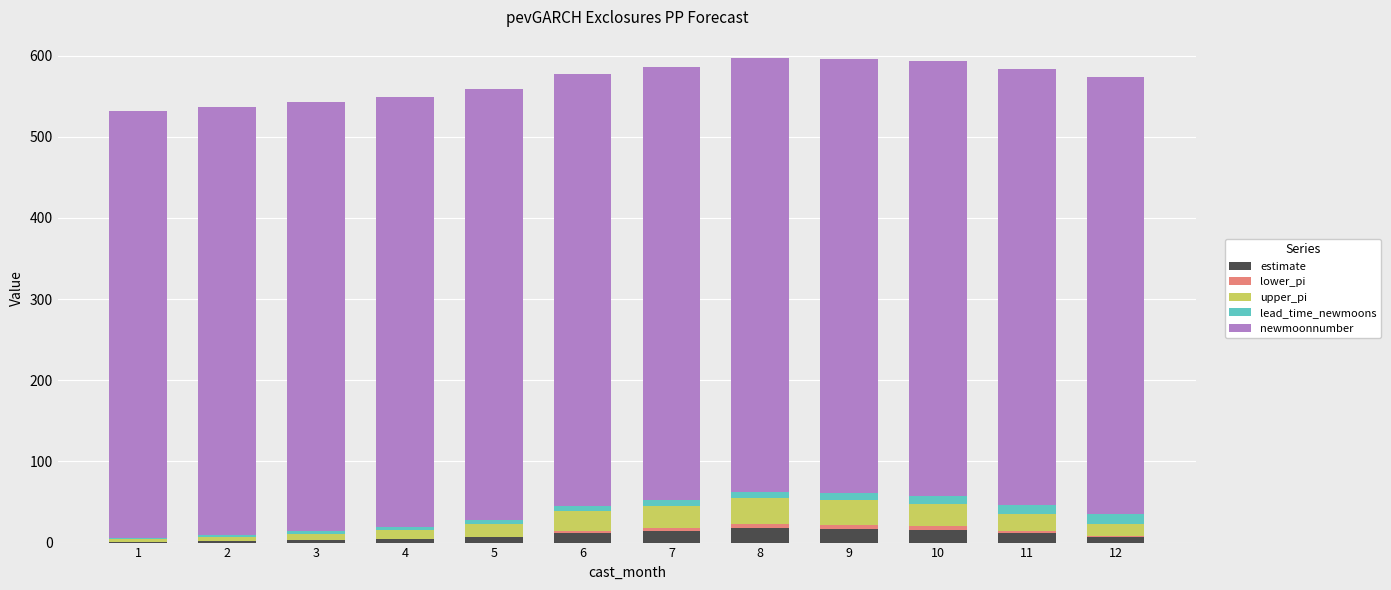

At which category is the sum across all series the highest?

8